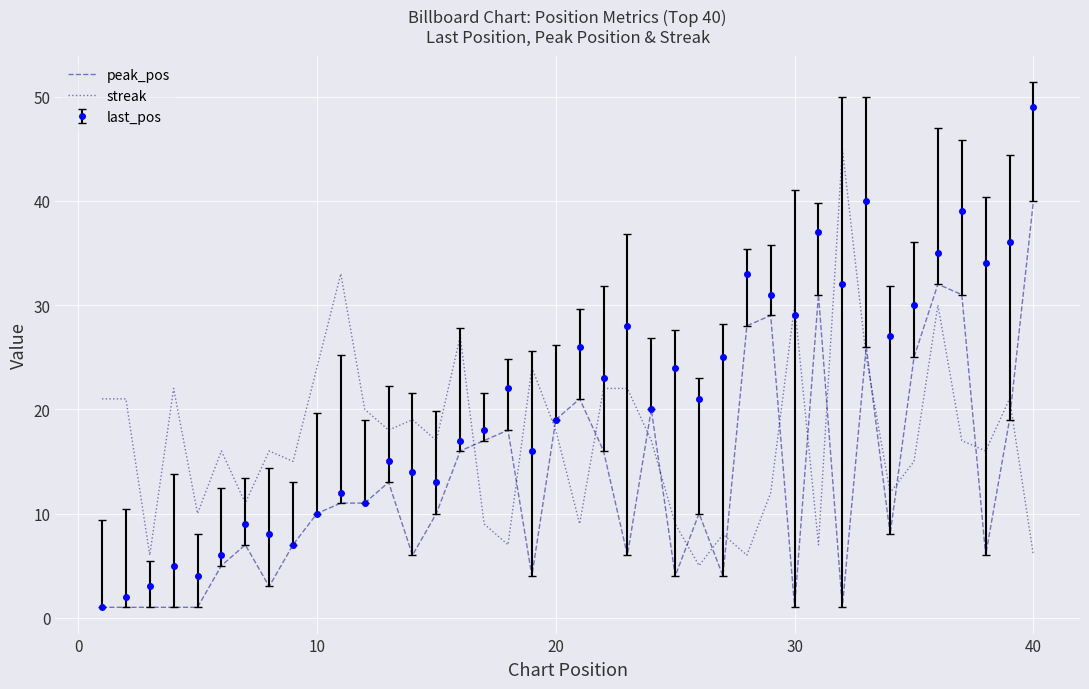

How many interior local valleys does the streak series have?

13